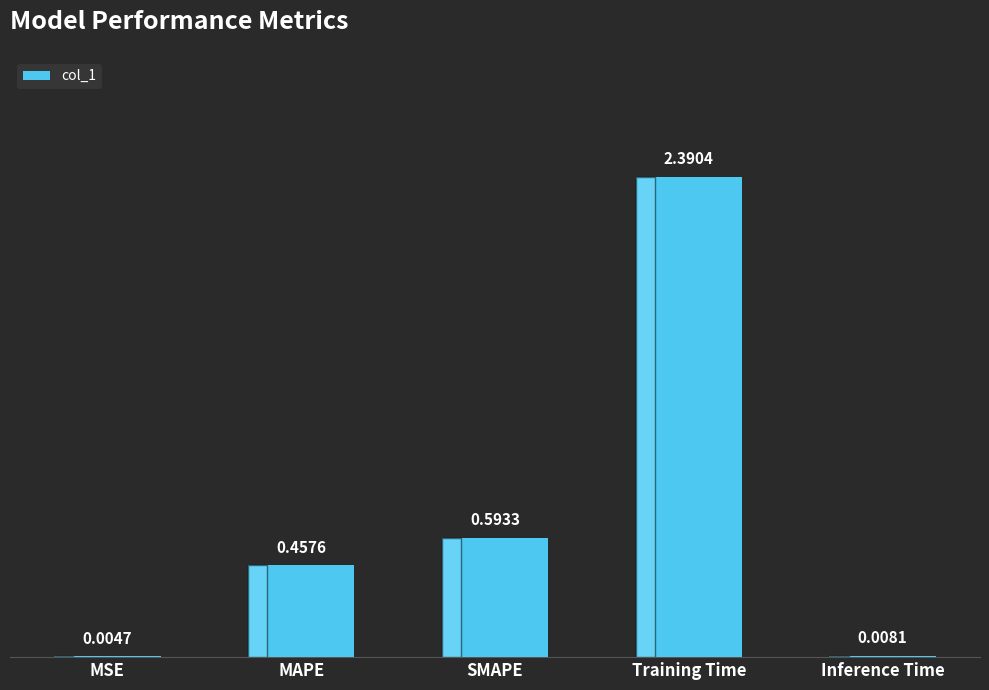

What is the sum of the values at Training Time and MSE?

2.4